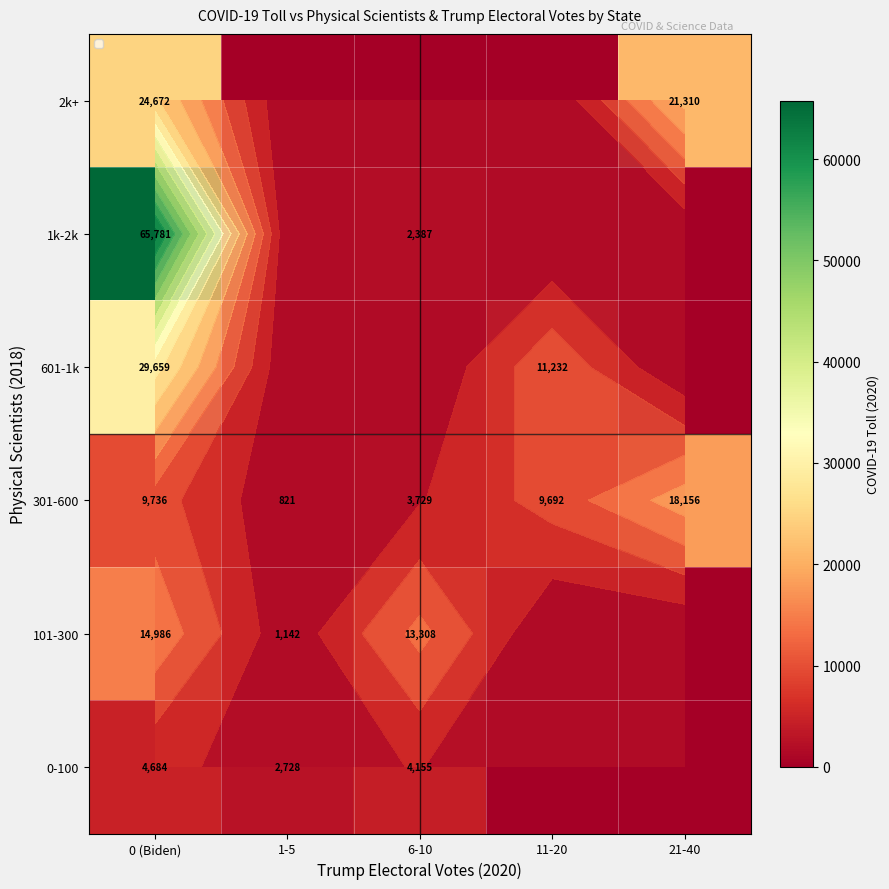

Which has a higher value, 0 (Biden) or 1-5?

0 (Biden)